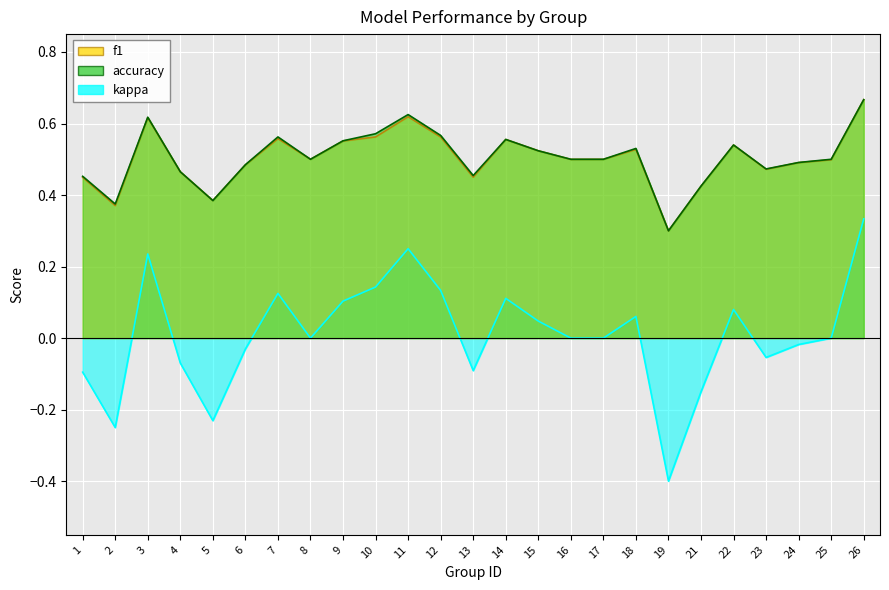

How many data points in accuracy are above 0?

11